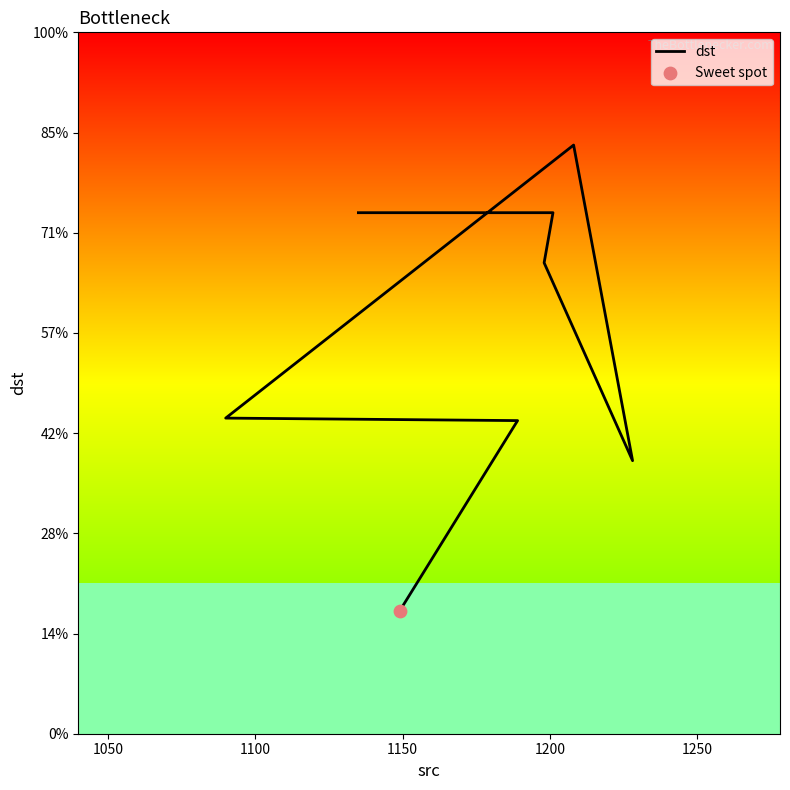

What is the change in value from 1050 to 1200?

+27